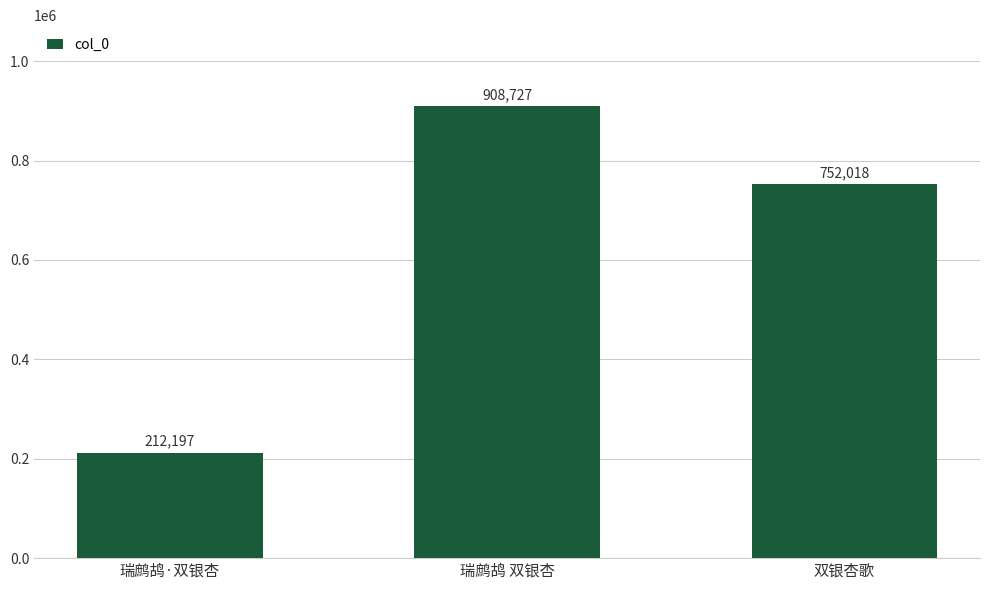

Approximately how many times larger is the value at 双银杏歌 compared to 瑞鹧鸪 双银杏?

0.8